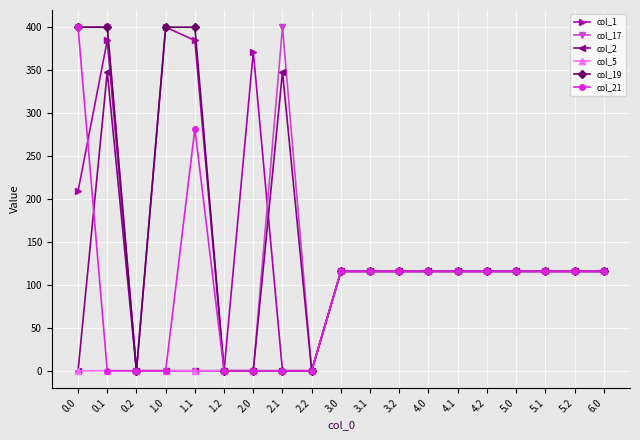

Reading right to left, what are all the values shown in this chart?

col_1: 115.7	115.7	115.7	115.7	115.7	115.7	115.7	115.7	115.7	115.7	0.0	0.0	371.4	0.0	384.6	400.0	0.0	384.6	209.2
col_17: 115.7	115.7	115.7	115.7	115.7	115.7	115.7	115.7	115.7	115.7	0.0	400.0	0.0	0.0	0.0	0.0	0.0	400.0	400.0
col_2: 115.7	115.7	115.7	115.7	115.7	115.7	115.7	115.7	115.7	115.7	0.0	347.9	0.0	0.0	0.0	0.0	0.0	347.9	0.0
col_5: 115.7	115.7	115.7	115.7	115.7	115.7	115.7	115.7	115.7	115.7	0.0	0.0	0.0	0.0	0.0	0.0	0.0	0.0	0.0
col_19: 115.7	115.7	115.7	115.7	115.7	115.7	115.7	115.7	115.7	115.7	0.0	0.0	0.0	0.0	400.0	400.0	0.0	400.0	400.0
col_21: 115.7	115.7	115.7	115.7	115.7	115.7	115.7	115.7	115.7	115.7	0.0	0.0	0.0	0.0	281.6	0.0	0.0	0.0	400.0